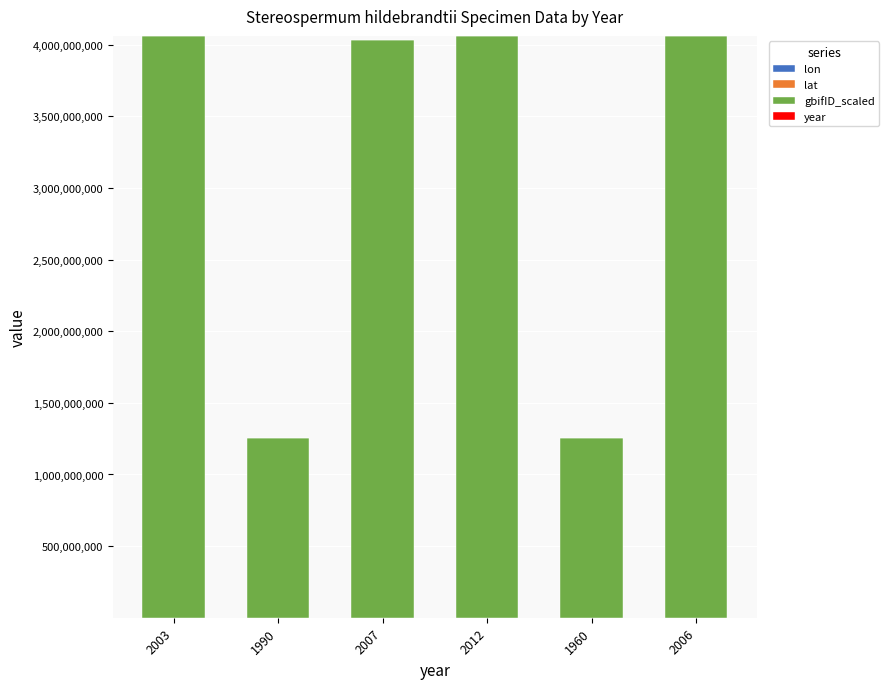

How many categories are shown in the chart?

6